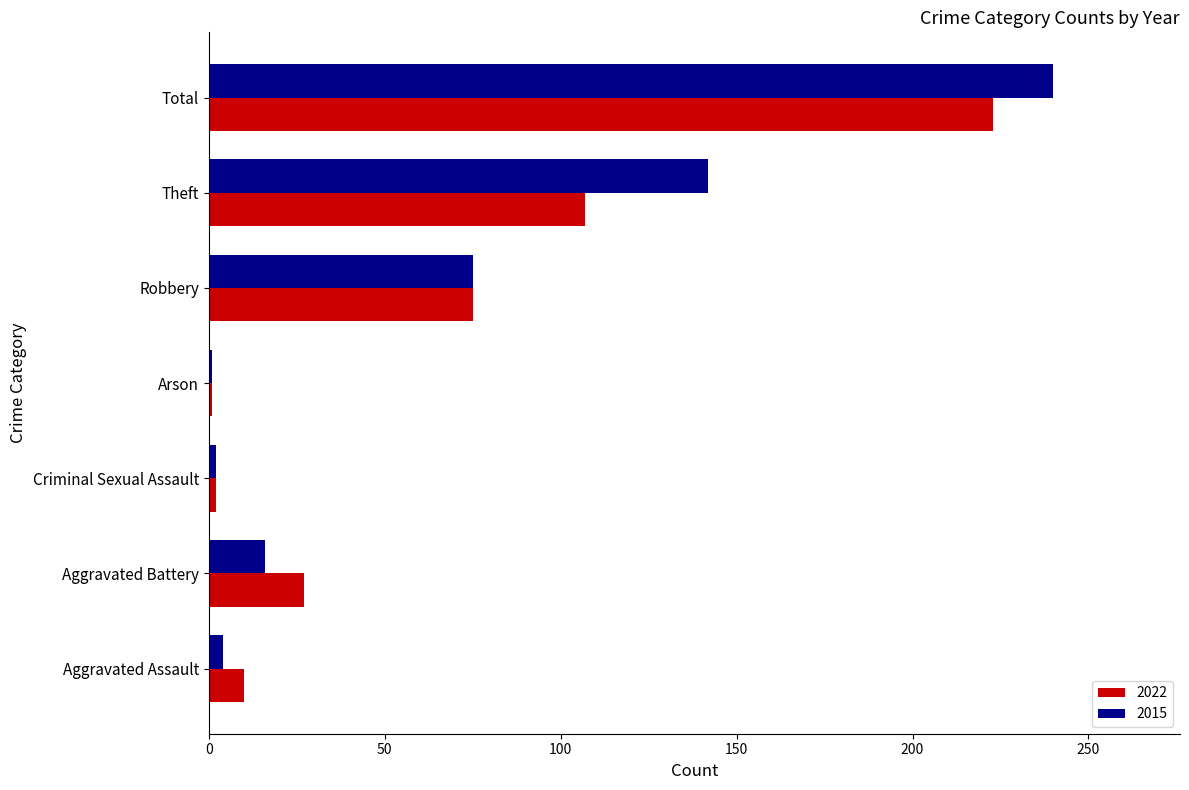

What is the difference between the second highest and minimum values in the 2022 series?

106